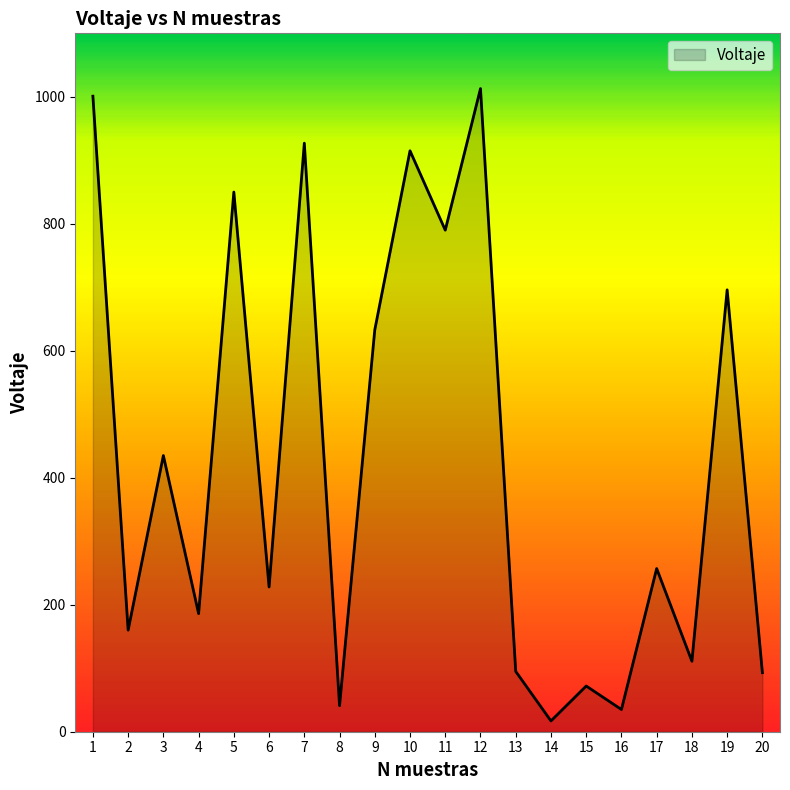

What is the sum of the values at 20 and 8?

134